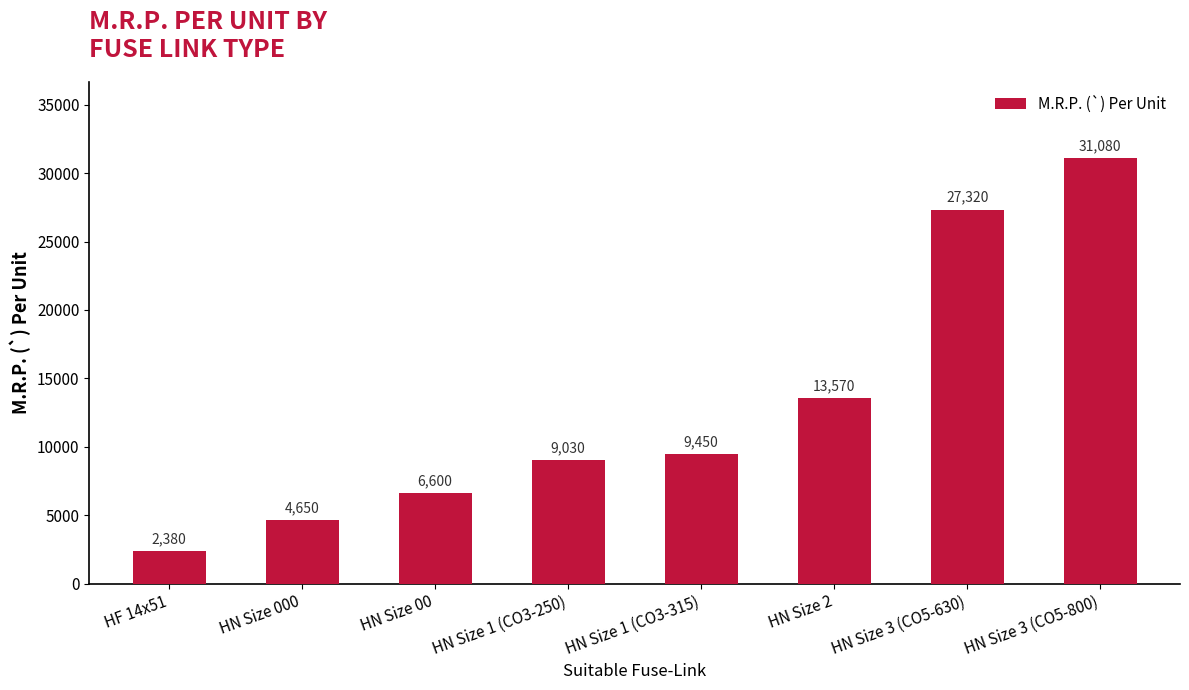

Approximately how many times larger is the value at HN Size 2 compared to HN Size 1 (CO3-315)?

1.4